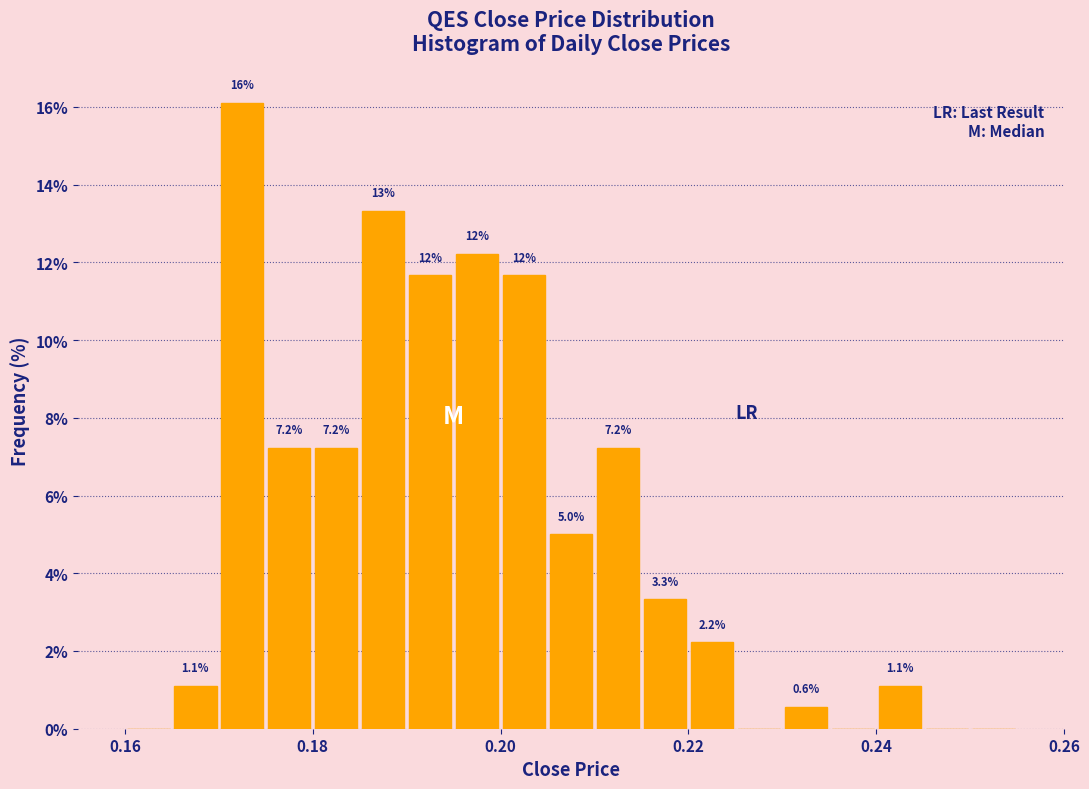

Read against the x-axis, roughly where is the centre of the tallest bar?

0.172